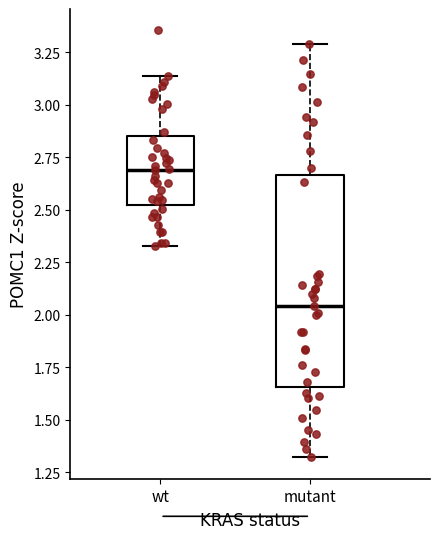

Where is the lower edge of the box for wt on the y-axis? The values are not printed on the chart, so give them approximately, as read against the axis.

2.50